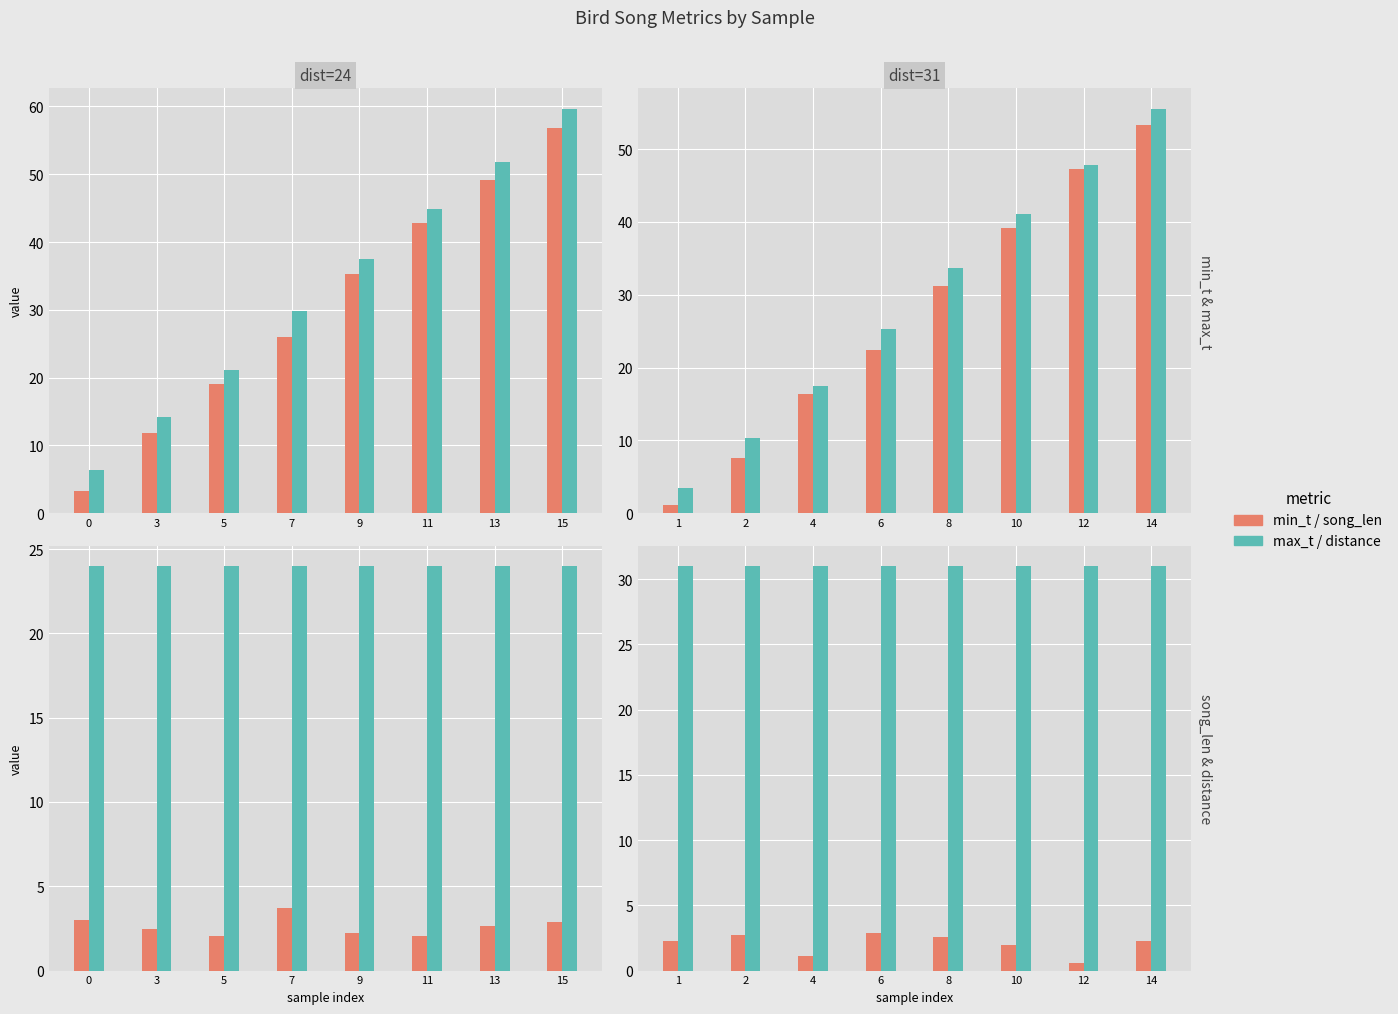

Which has a higher value, 12 or 8?

12